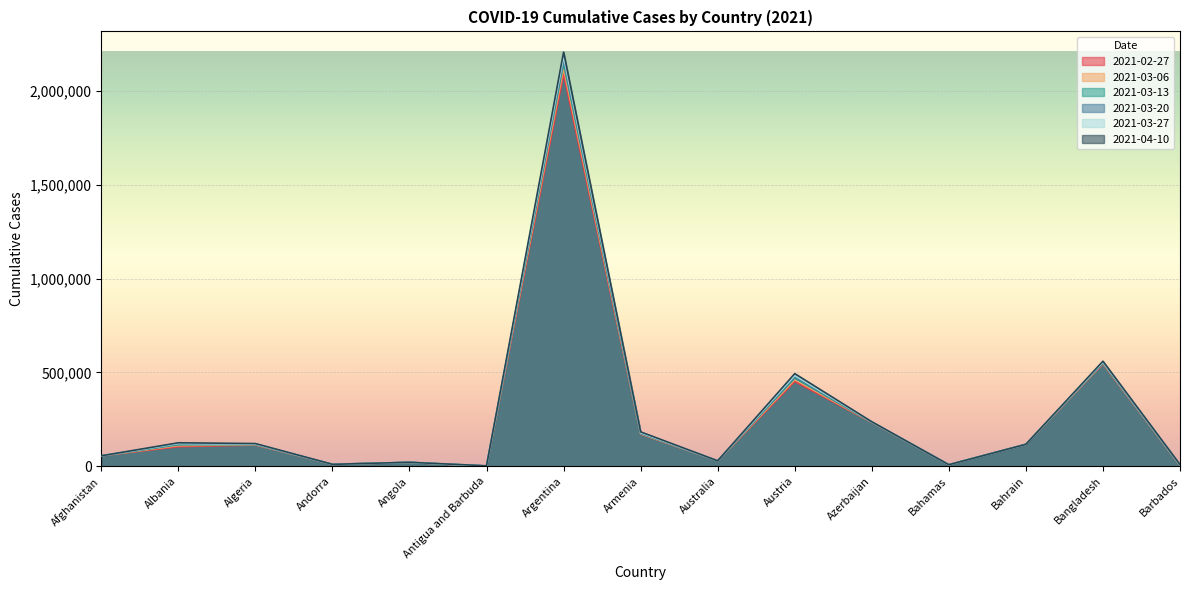

What is the sum of all 2021-03-27 values?

4129871